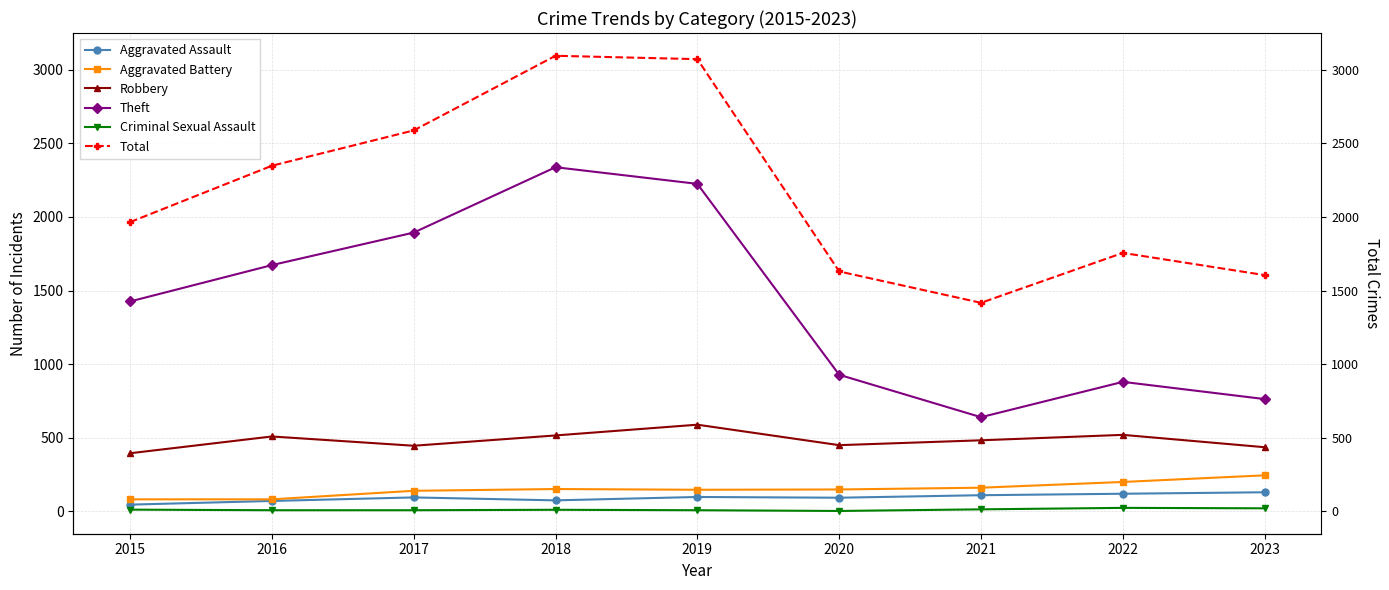

Reading left to right, transcribe all the data shown in this chart.

Aggravated Assault: 2015=46	2016=71	2017=95	2018=75	2019=98	2020=93	2021=110	2022=120	2023=130
Aggravated Battery: 2015=82	2016=82	2017=140	2018=152	2019=147	2020=149	2021=161	2022=200	2023=245
Robbery: 2015=395	2016=509	2017=446	2018=516	2019=589	2020=450	2021=483	2022=520	2023=436
Theft: 2015=1426	2016=1673	2017=1894	2018=2338	2019=2225	2020=928	2021=640	2022=880	2023=763
Criminal Sexual Assault: 2015=12	2016=8	2017=8	2018=11	2019=8	2020=3	2021=14	2022=24	2023=21
Total: 2015=1965	2016=2348	2017=2588	2018=3095	2019=3072	2020=1630	2021=1417	2022=1756	2023=1605